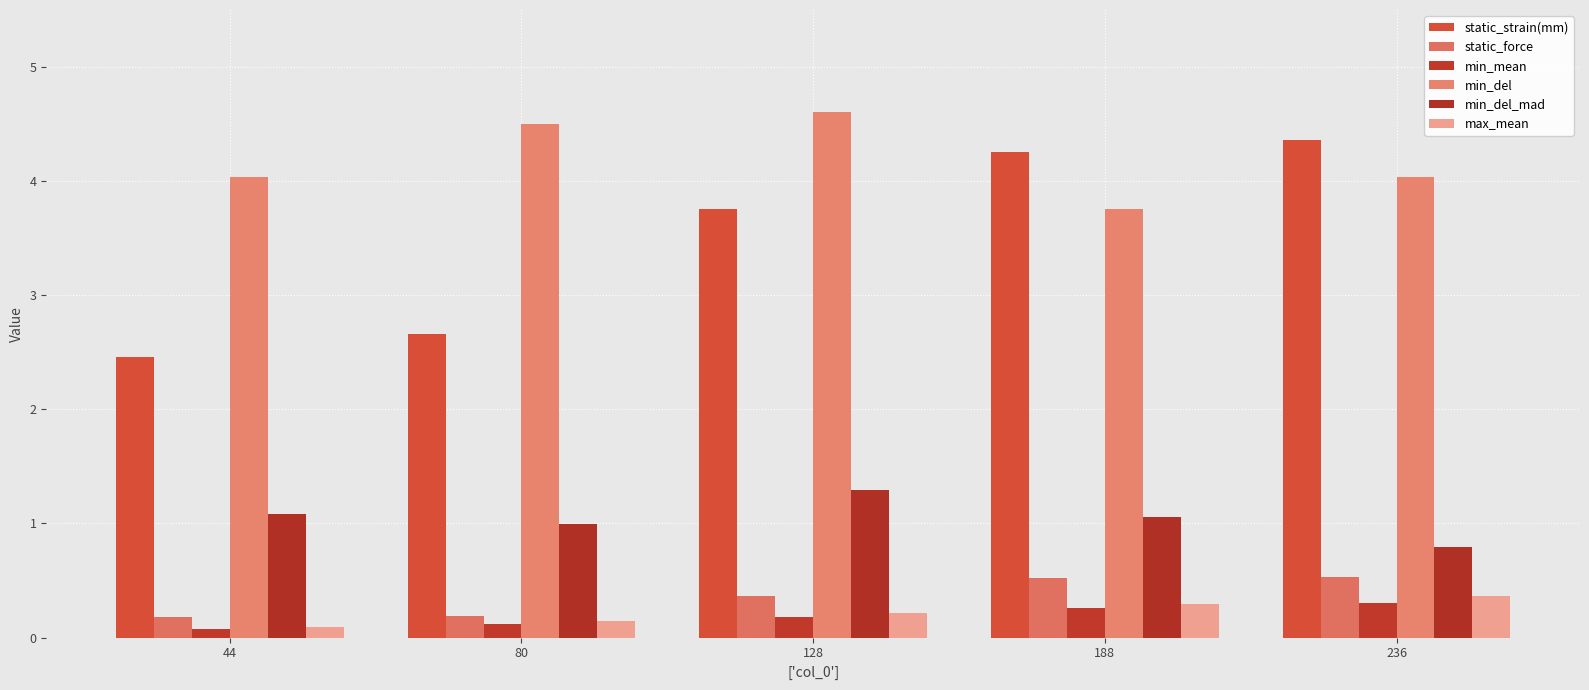

List the series in order of their peak value, lowest first.

min_mean, max_mean, static_force, min_del_mad, static_strain(mm), min_del